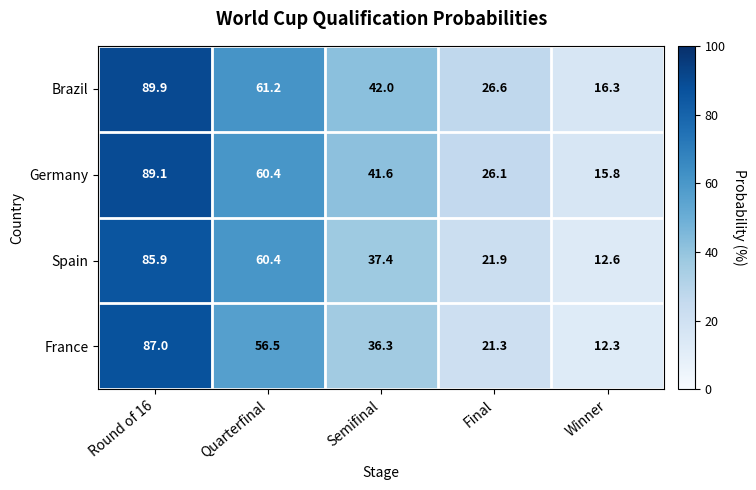

List the series in order of their peak value, highest first.

Brazil, Germany, France, Spain